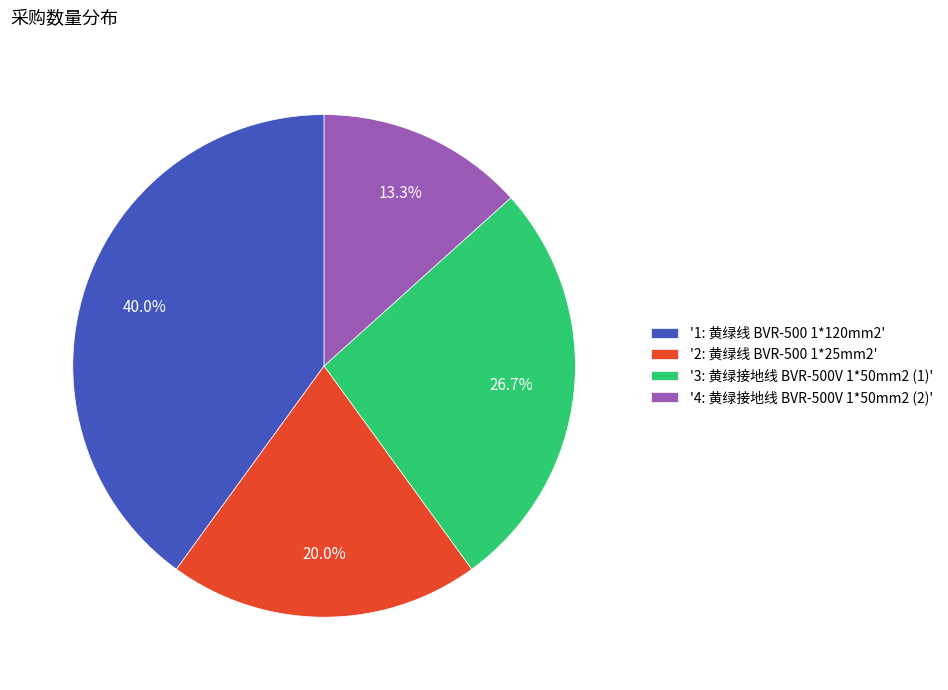

Between '1: 黄绿线 BVR-500 1*120mm2' and '4: 黄绿接地线 BVR-500V 1*50mm2 (2)', which is larger?

'1: 黄绿线 BVR-500 1*120mm2'